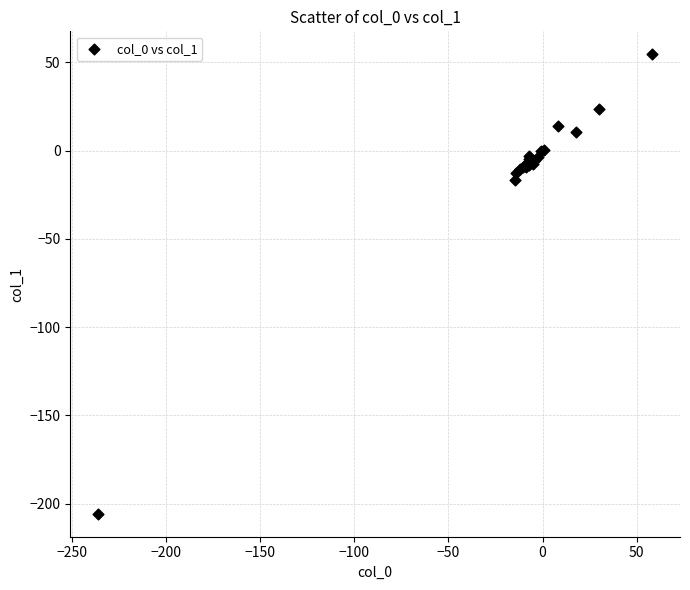

What Y value in the scatter plot is closest to -75?

-16.6